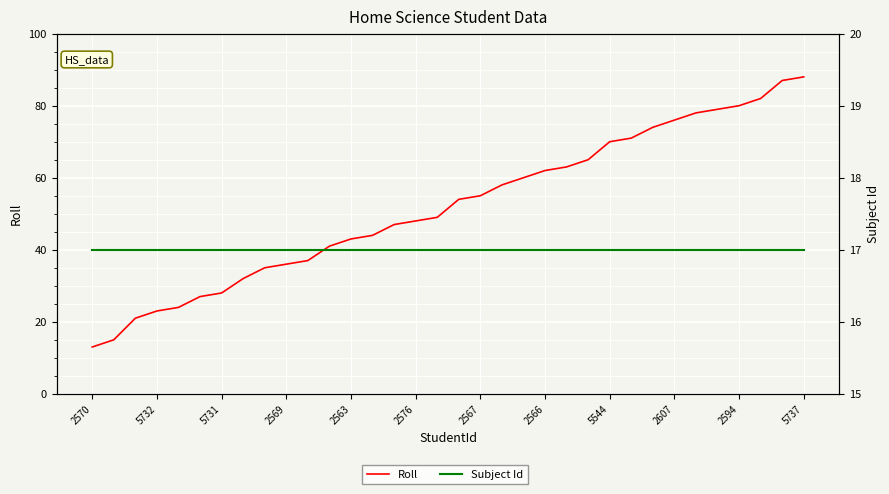

What are all the series names shown in the legend?

Roll, Subject Id